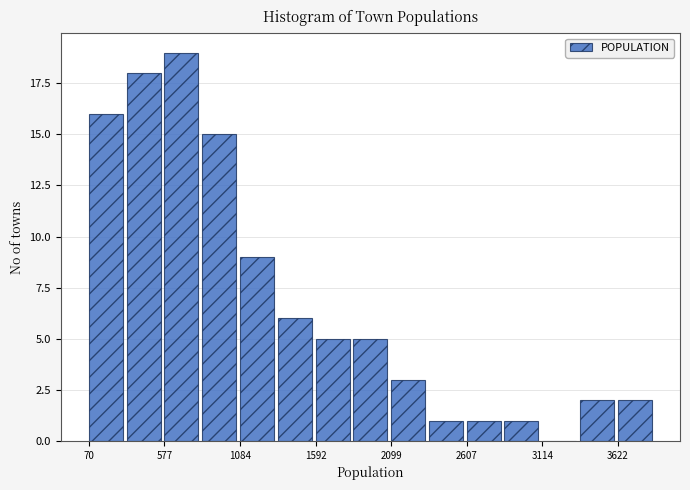

Around what value on the x-axis is the tallest bar? Give the approximate position of its centre, as read against the axis.

700